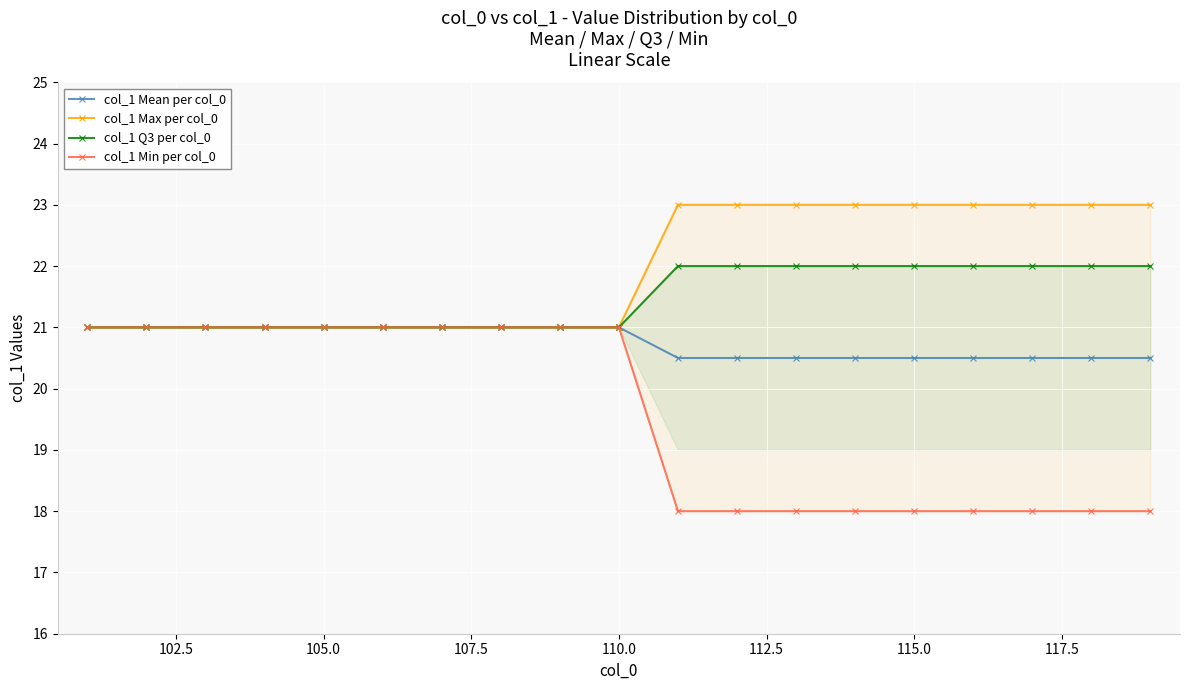

What is the lowest value of the col_1 Q3 per col_0 series?

21.0